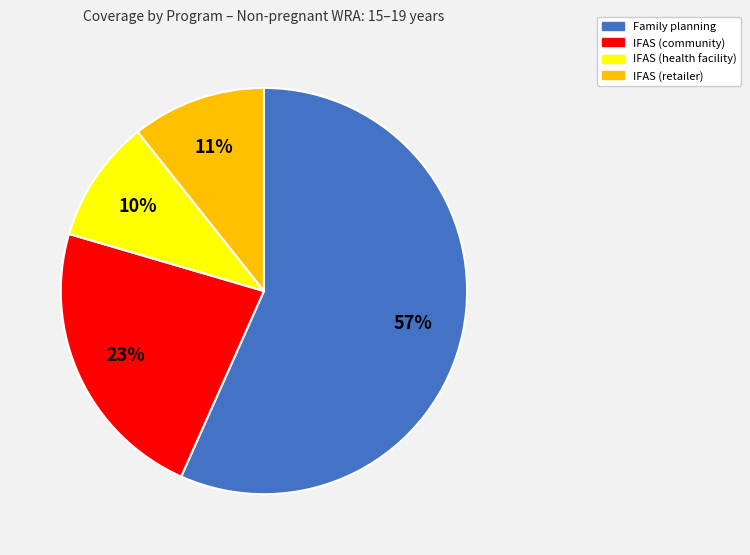

Combined, do IFAS (health facility) and Family planning account for over 50%?

Yes